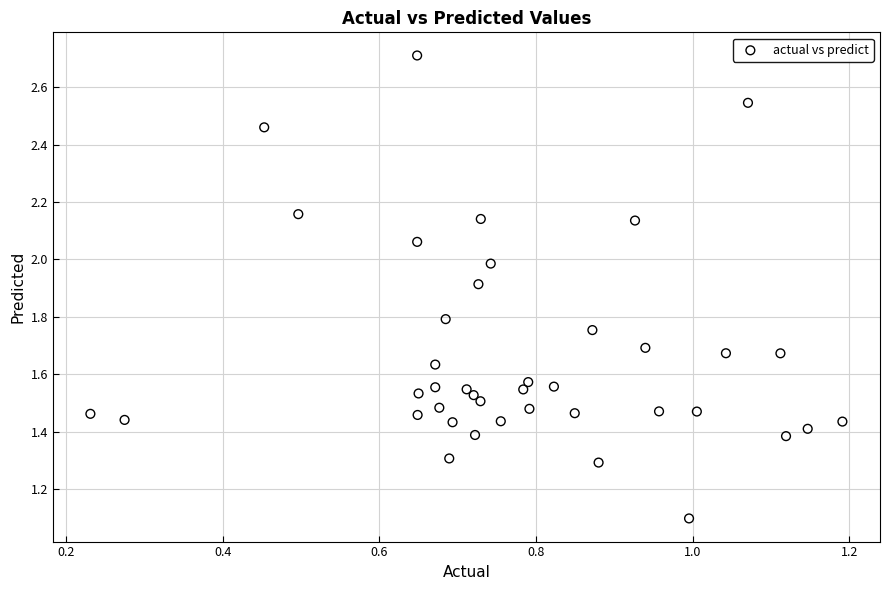

What Y value in the scatter plot is closest to 1?

1.1